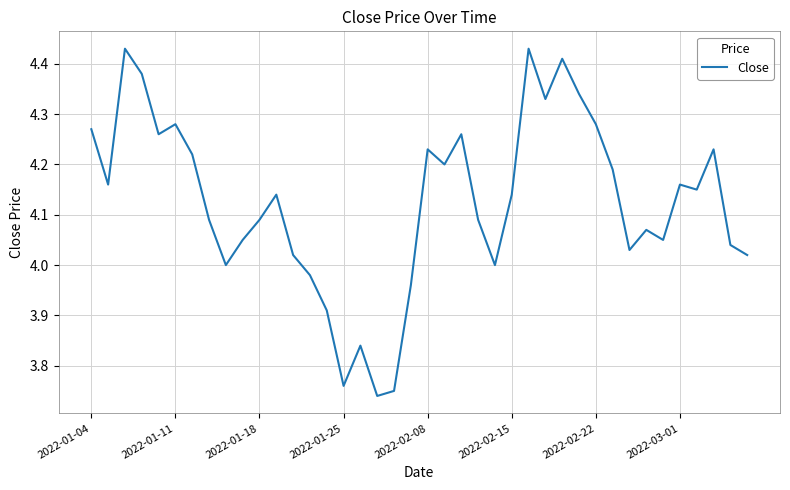

What is the difference between the maximum and minimum values?

0.7